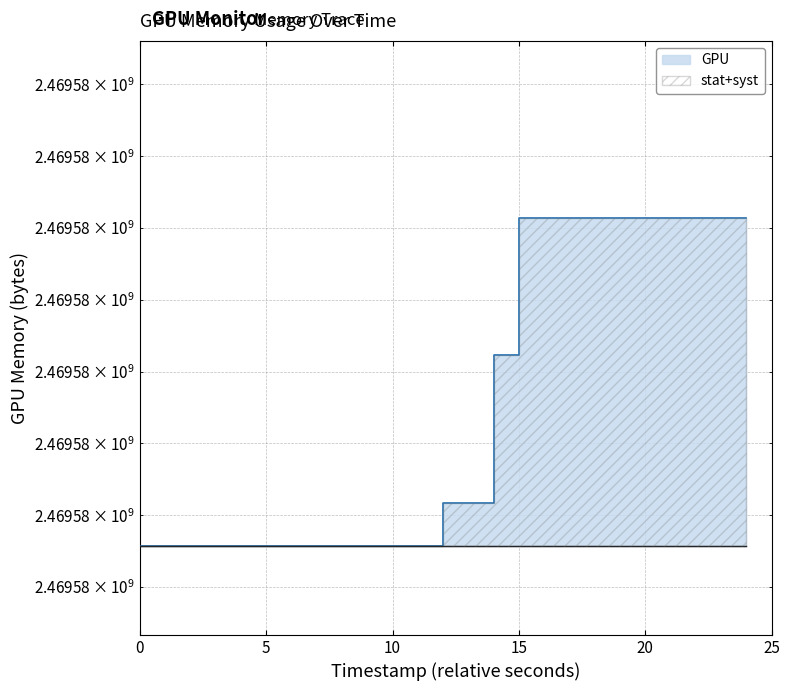

What is the change in value from 1743885158 to 1743885171?

+4570